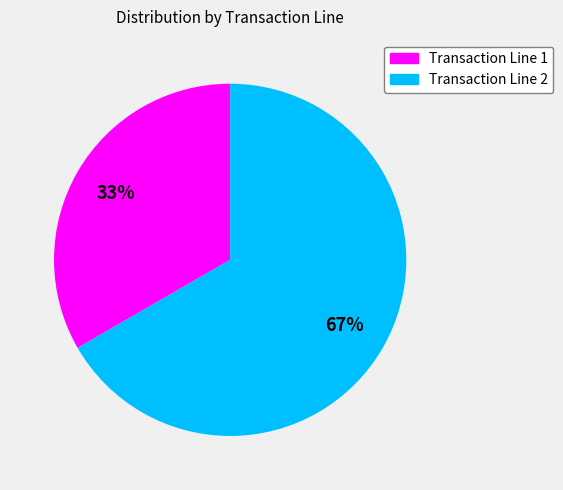

Is there any slice that represents more than half of the pie?

Yes